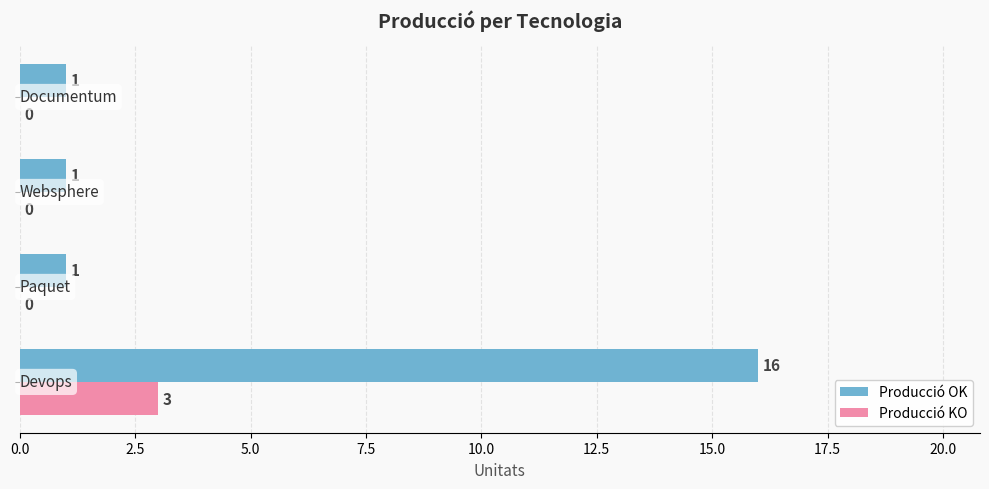

What is the sum of all Producció OK values?

19